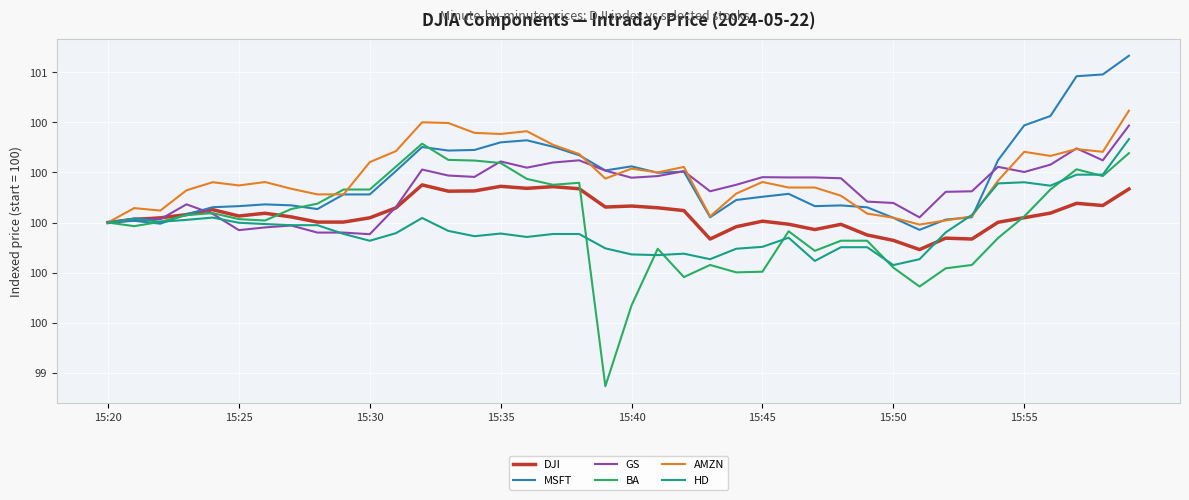

Is this an area chart (filled region under the line)?

No